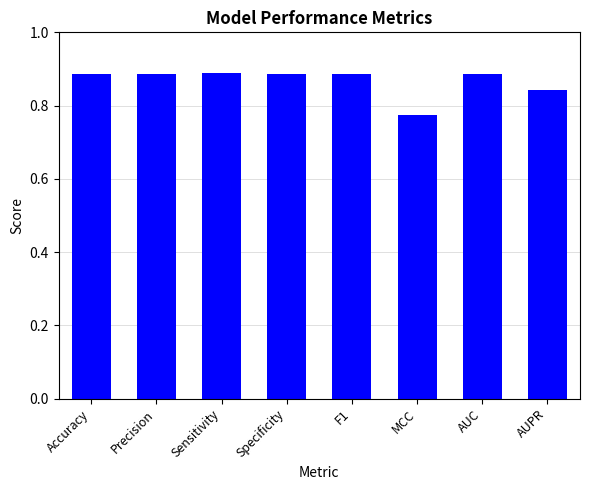

How many categories are shown in the chart?

8